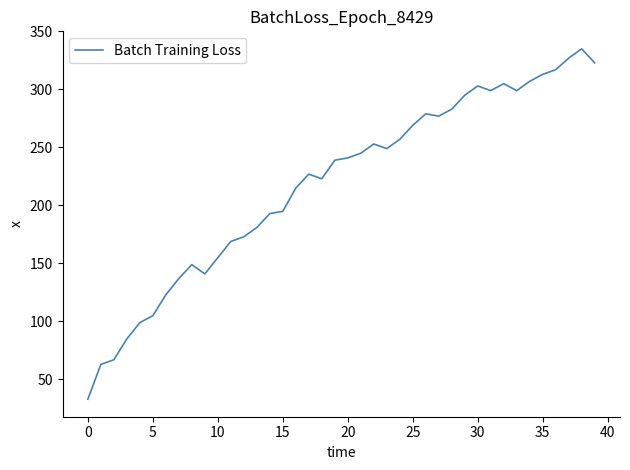

What is the difference between the maximum and minimum values?

302